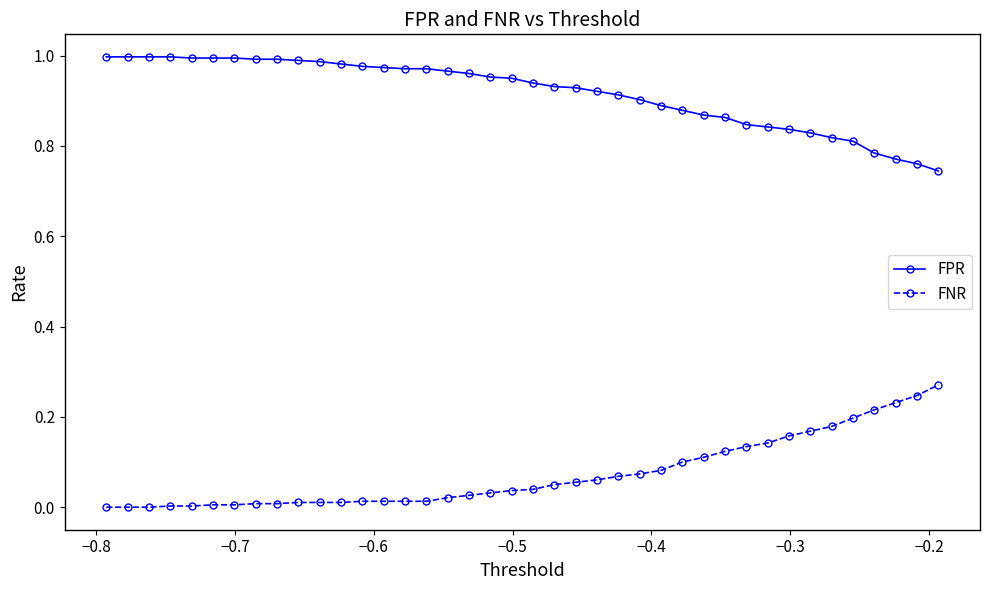

True or false: FPR and FNR intersect in this chart.

False